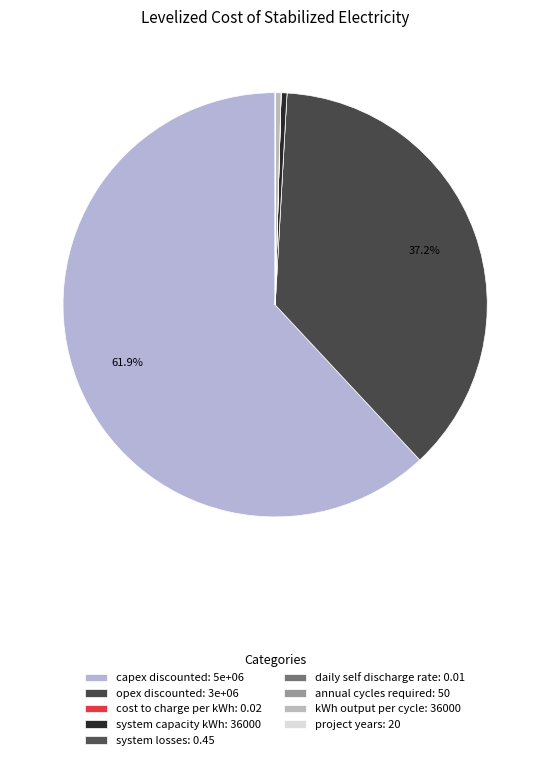

What is the change in value from cost to charge per kWh to project years?

+20.0